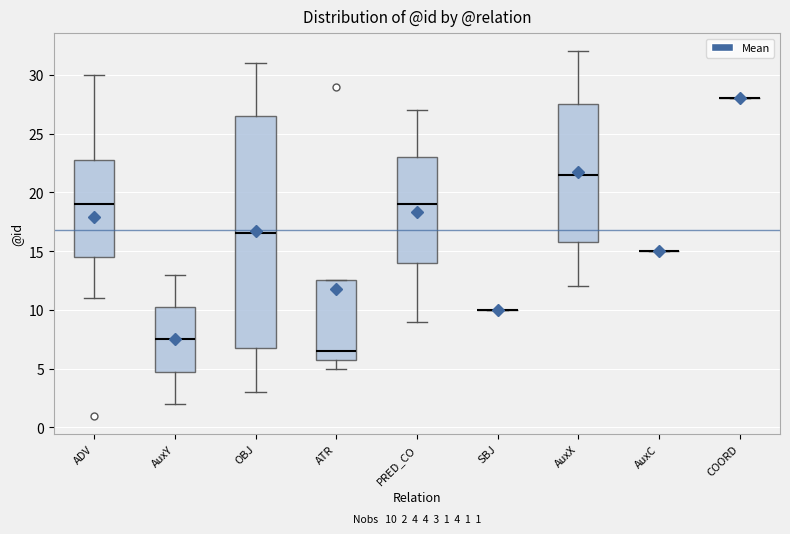

Which box is the tallest, from its lower edge to its upper edge?

OBJ